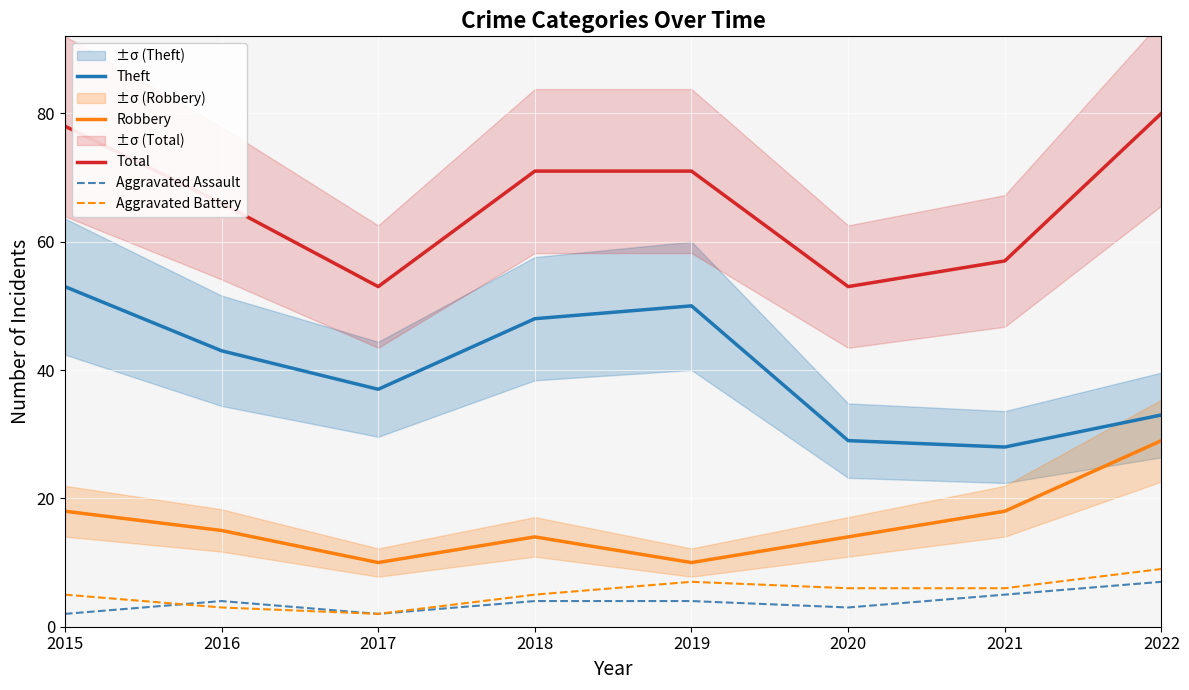

Between 2022 and 2020, which is larger?

2022